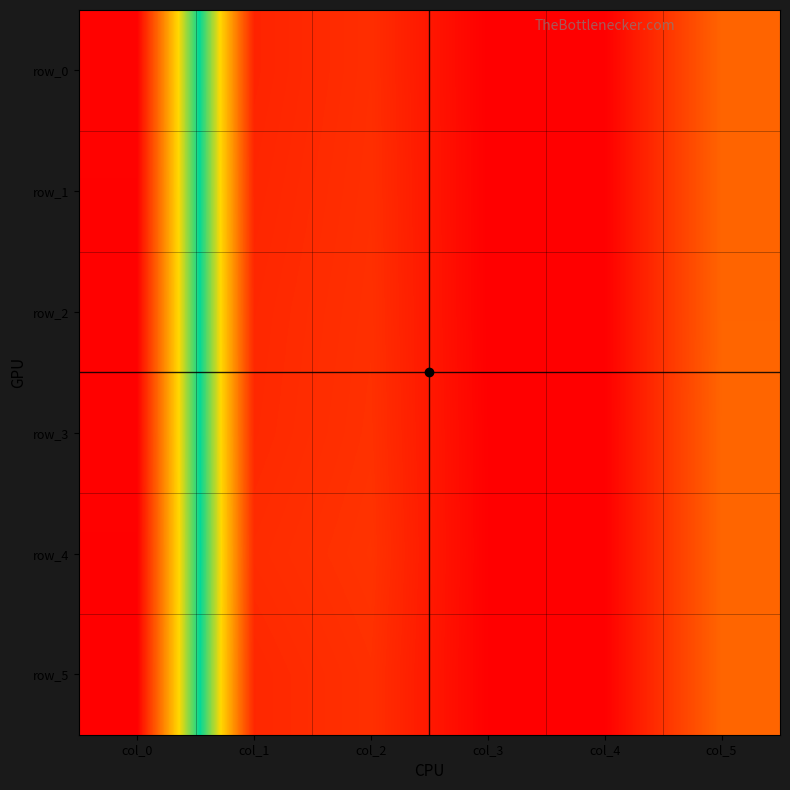

Reading left to right, what are all the values shown in this chart?

row_0: 1.0	0.1	0.1	0.0	0.0	0.2
row_1: 1.0	0.1	0.1	0.0	0.0	0.2
row_2: 1.0	0.1	0.1	0.0	0.0	0.2
row_3: 1.0	0.1	0.1	0.0	0.0	0.2
row_4: 1.0	0.1	0.1	0.0	0.0	0.2
row_5: 1.0	0.1	0.1	0.0	0.0	0.2